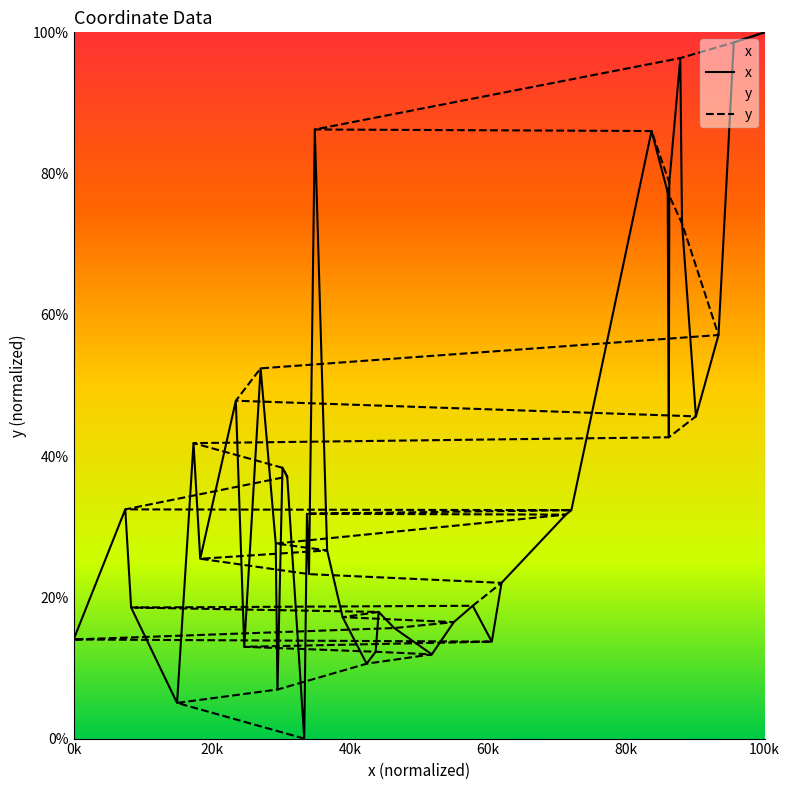

How many lines are shown in the chart?

2